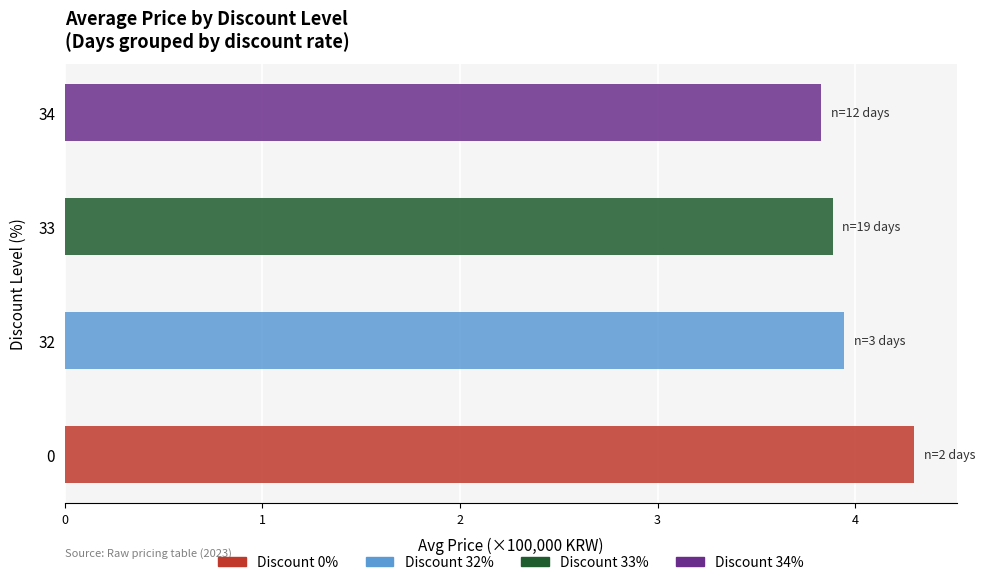

What is the value of the Avg Price (0% discount) bar at the 2nd from the left?

430000